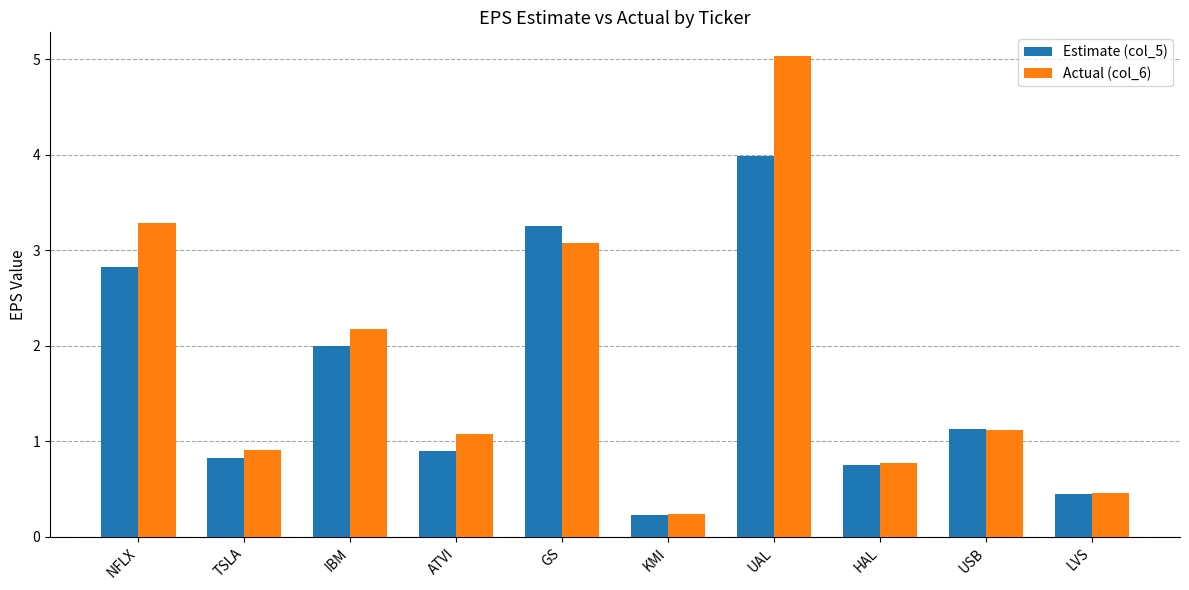

At which category does the chart reach its peak across all series?

UAL